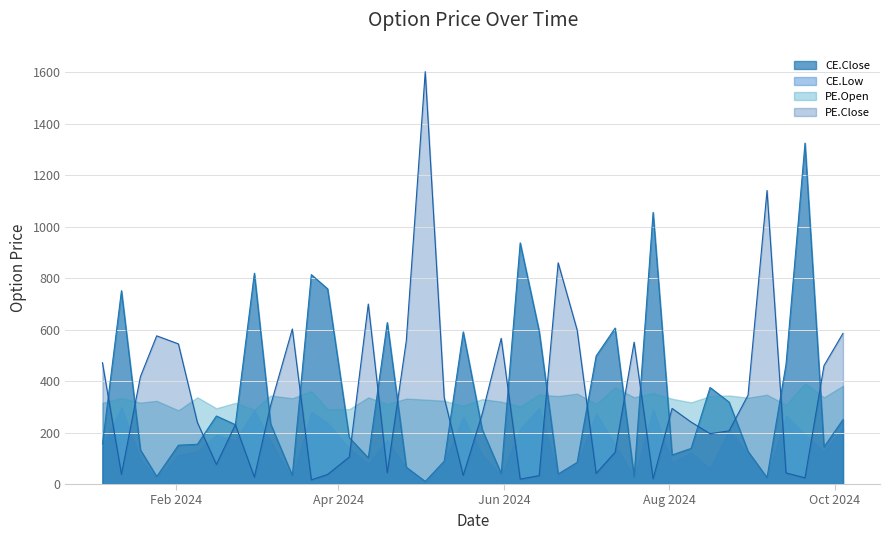

How many values in the CE.Close series are below 211?

20